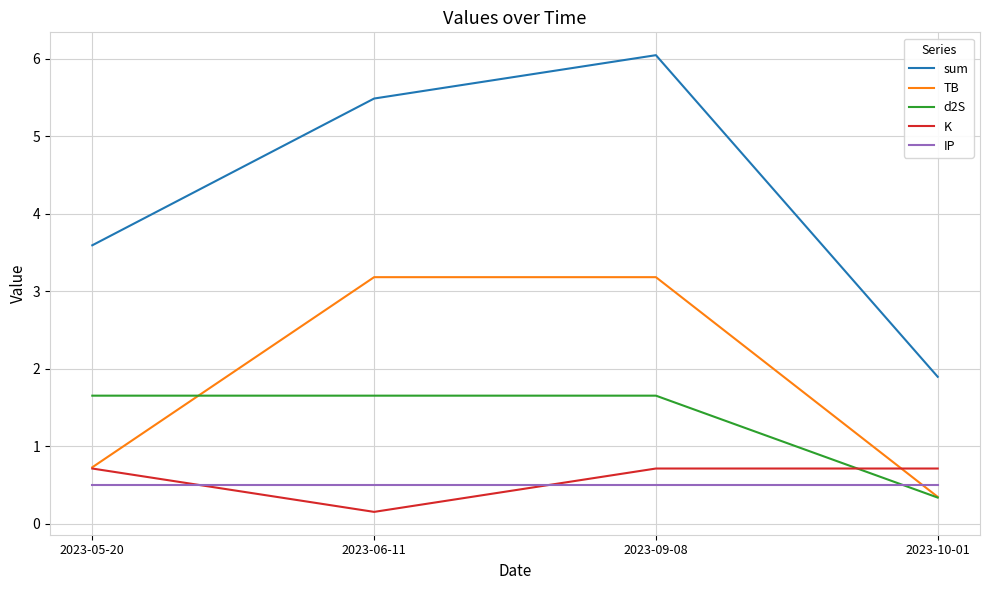

The sum series shows 2.6 at 2023-10-01. True or false?

False